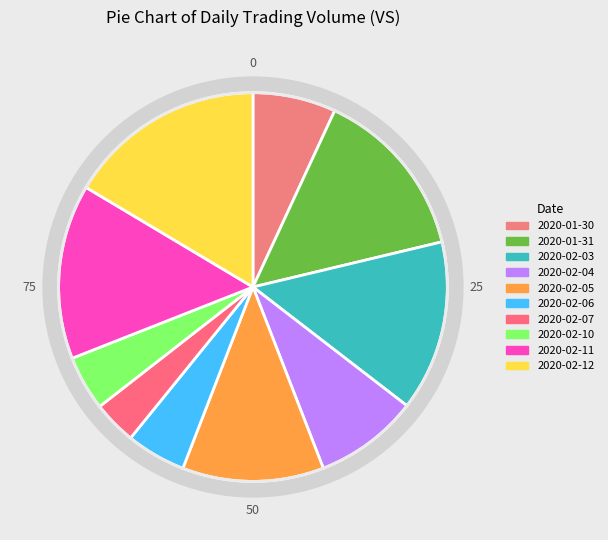

Is there any slice that represents more than half of the pie?

No